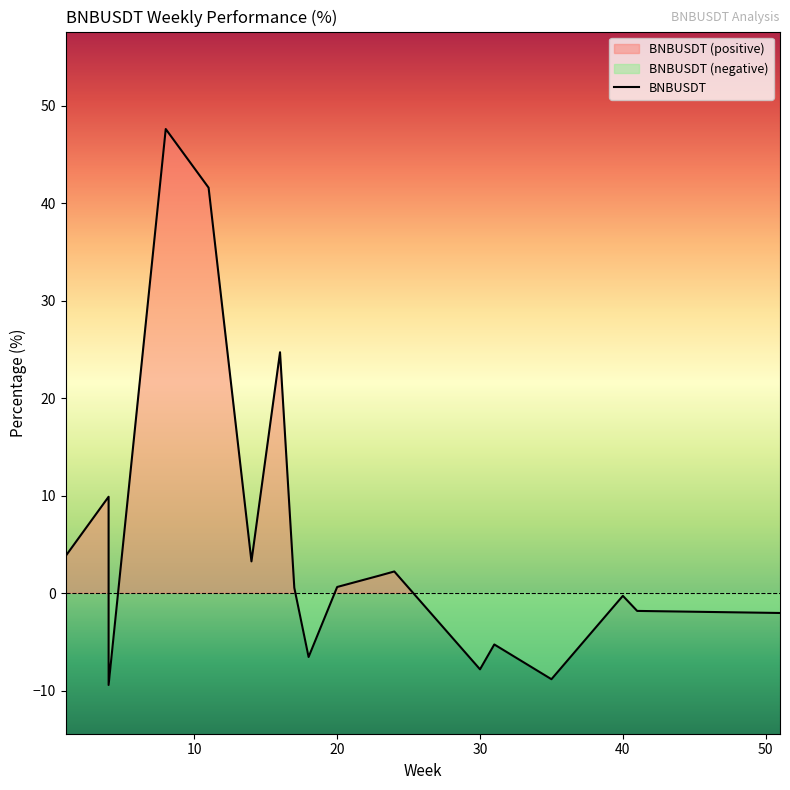

True or false: the data shows 71.7 at 8.

False